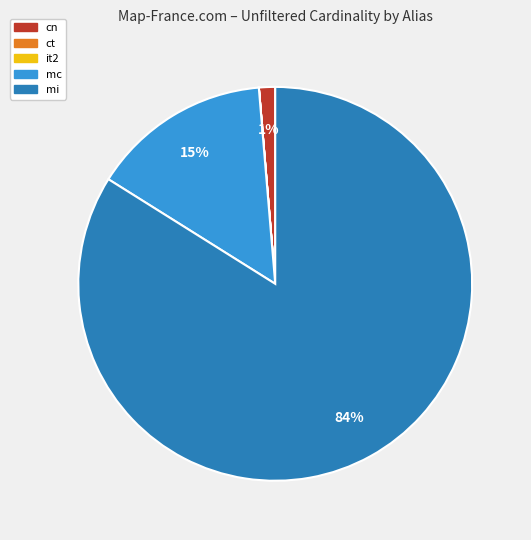

True or false: mi accounts for 91% of the total.

False